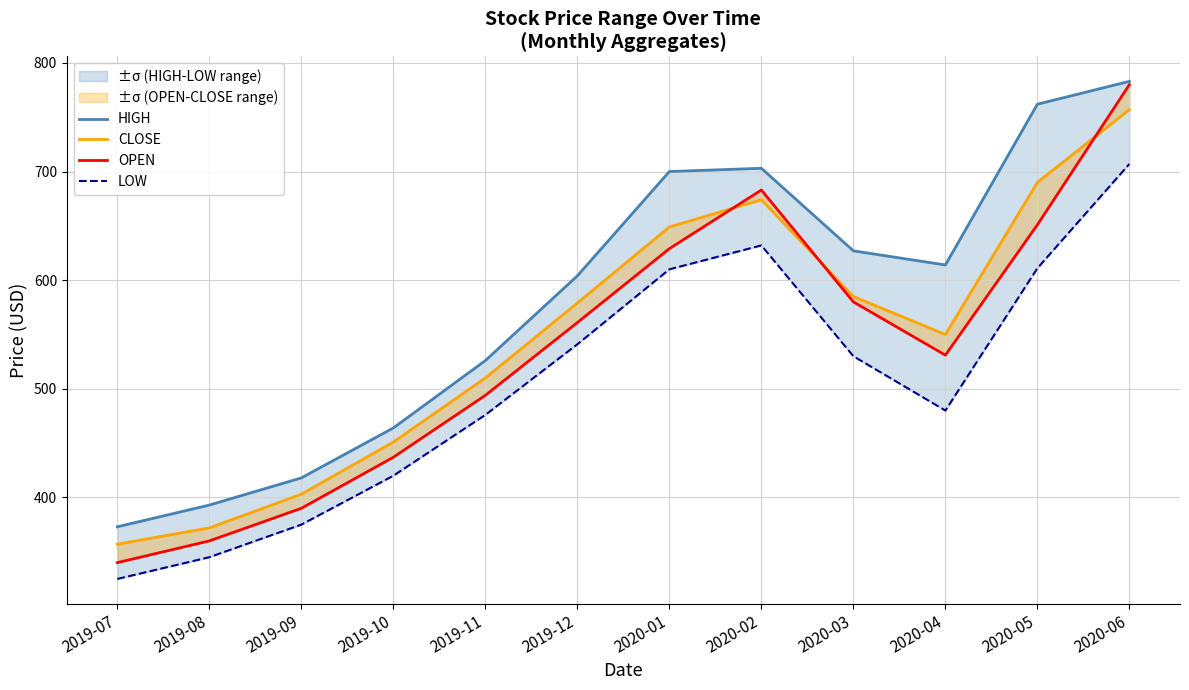

True or false: LOW and OPEN cross at least once.

False